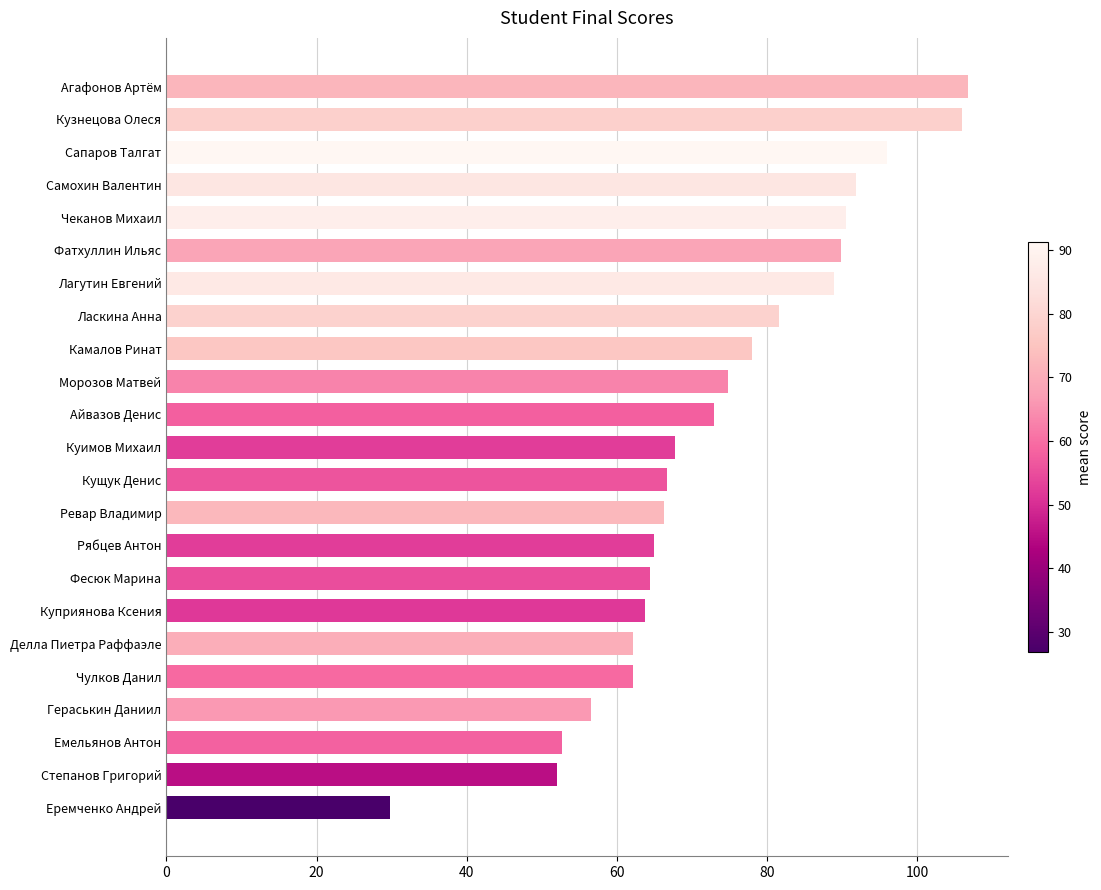

Approximately how many times larger is the value at Делла Пиетра Раффаэле compared to Камалов Ринат?

0.8